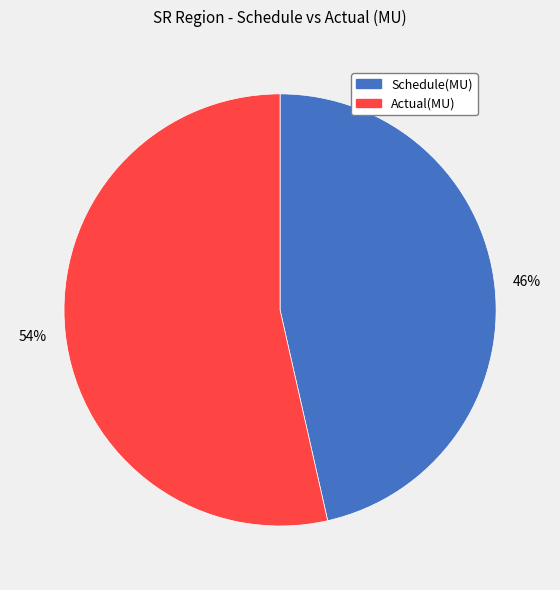

To the nearest percent, what is the combined percentage of Schedule(MU) and Actual(MU)?

100%